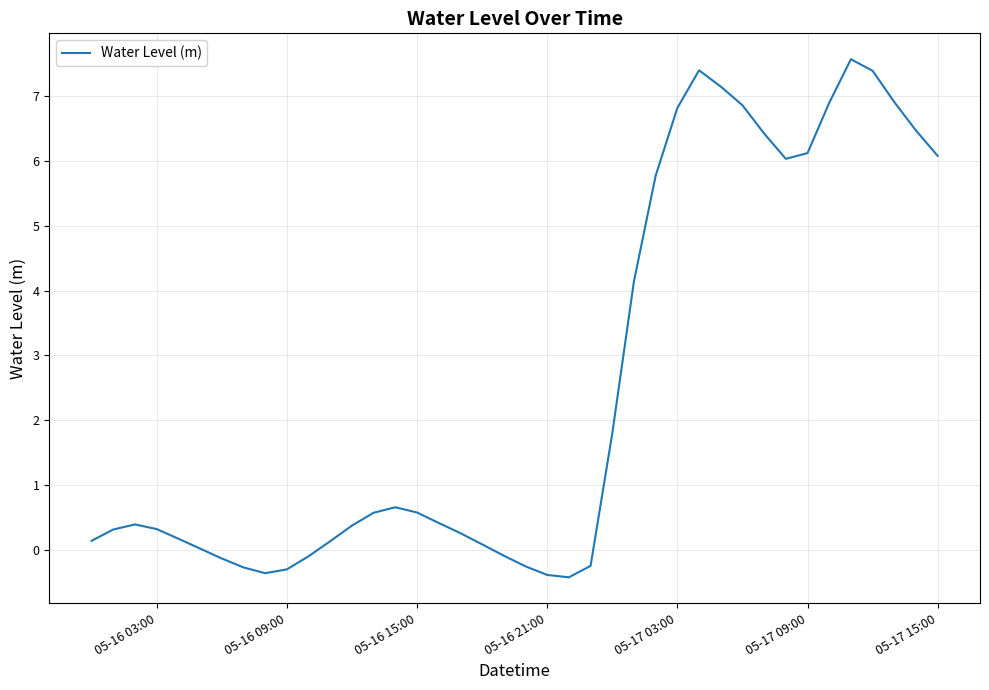

What is the difference between the maximum and minimum values?

8.0